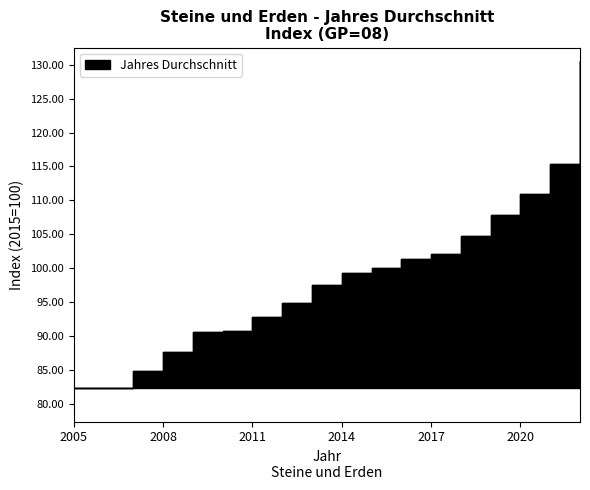

How many series are shown in this chart?

1